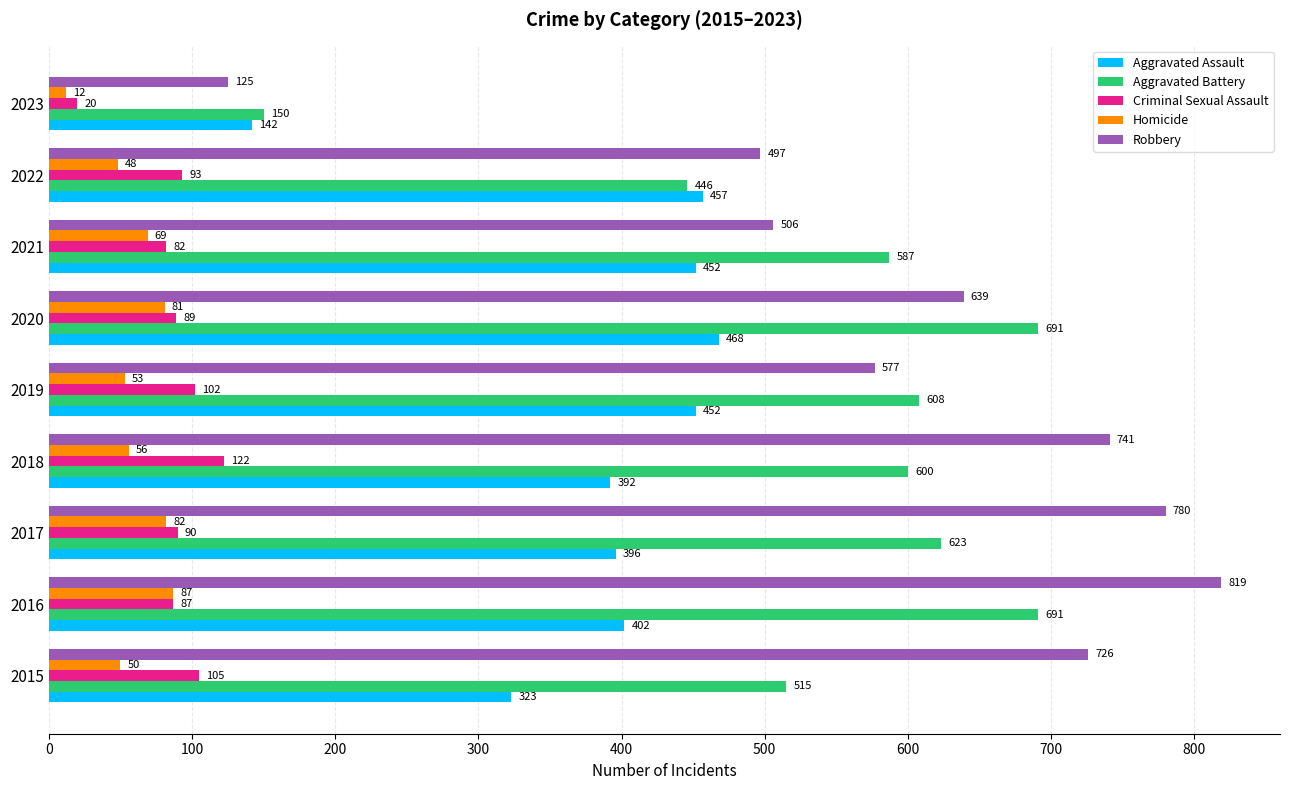

Is it true that Homicide equals 56 at 2018?

True